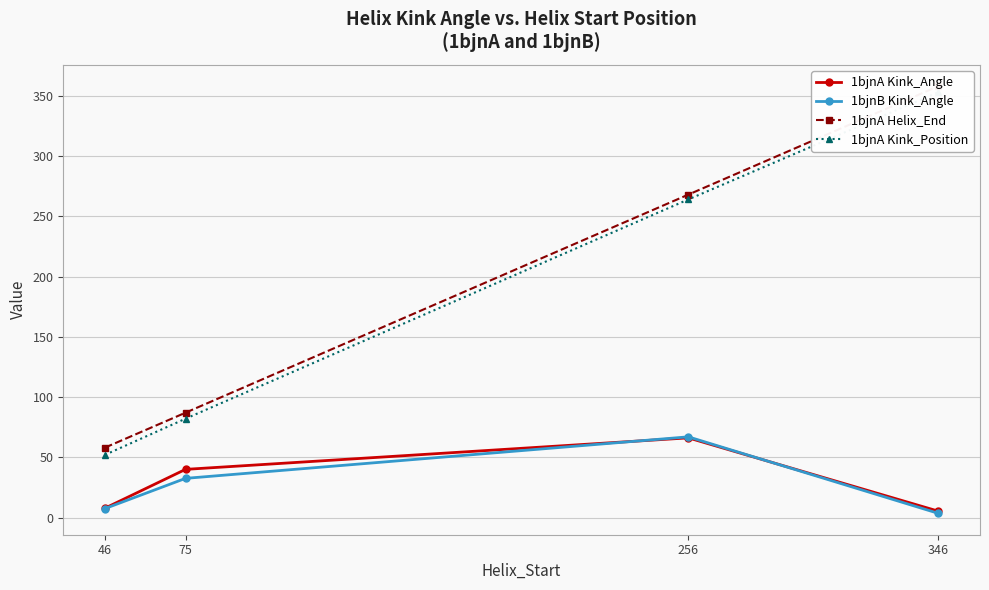

Which label corresponds to the largest value in the chart?

346